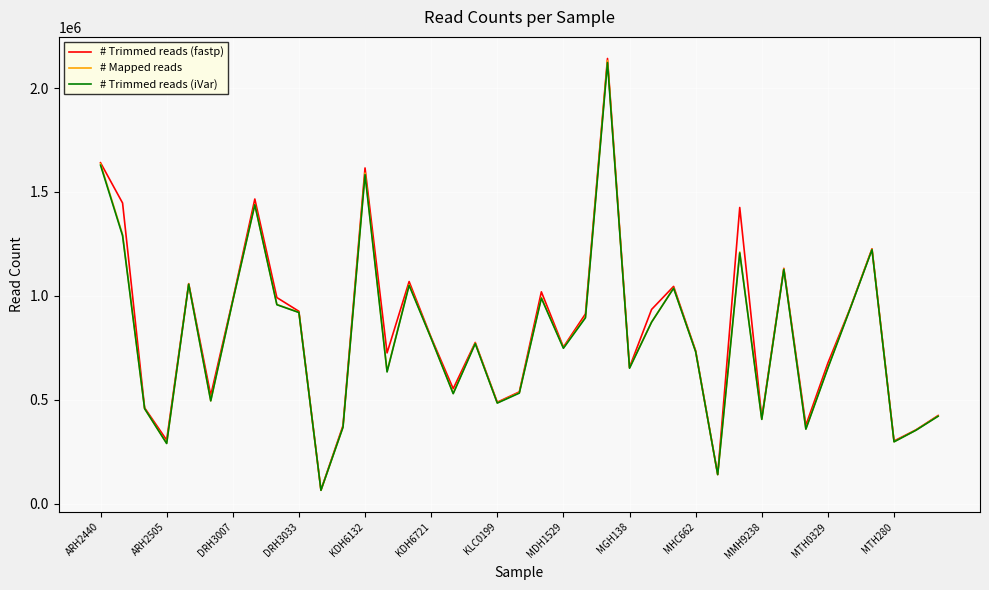

What are all the series names shown in the legend?

# Trimmed reads (fastp), # Mapped reads, # Trimmed reads (iVar)